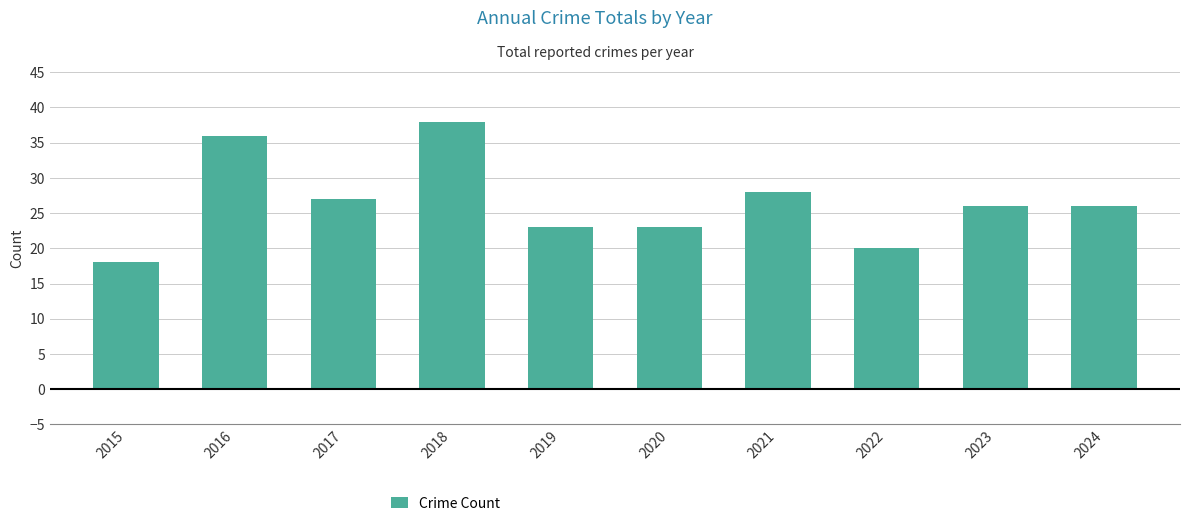

What is the change in value from 2020 to 2021?

+5